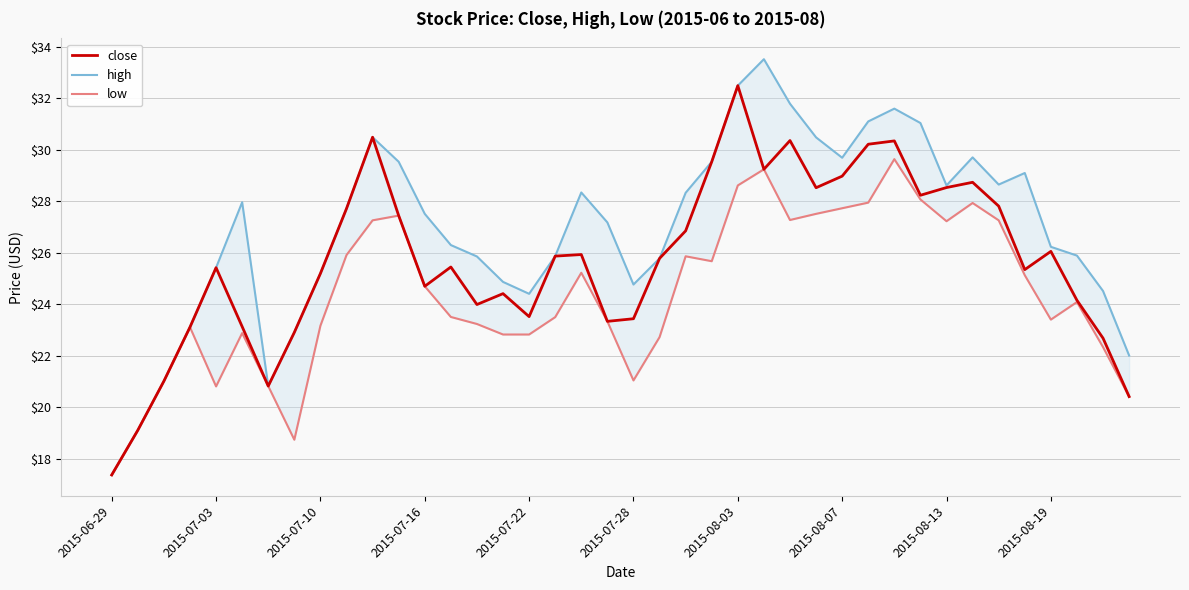

The close series shows 25.4 at 2015-07-03. True or false?

True